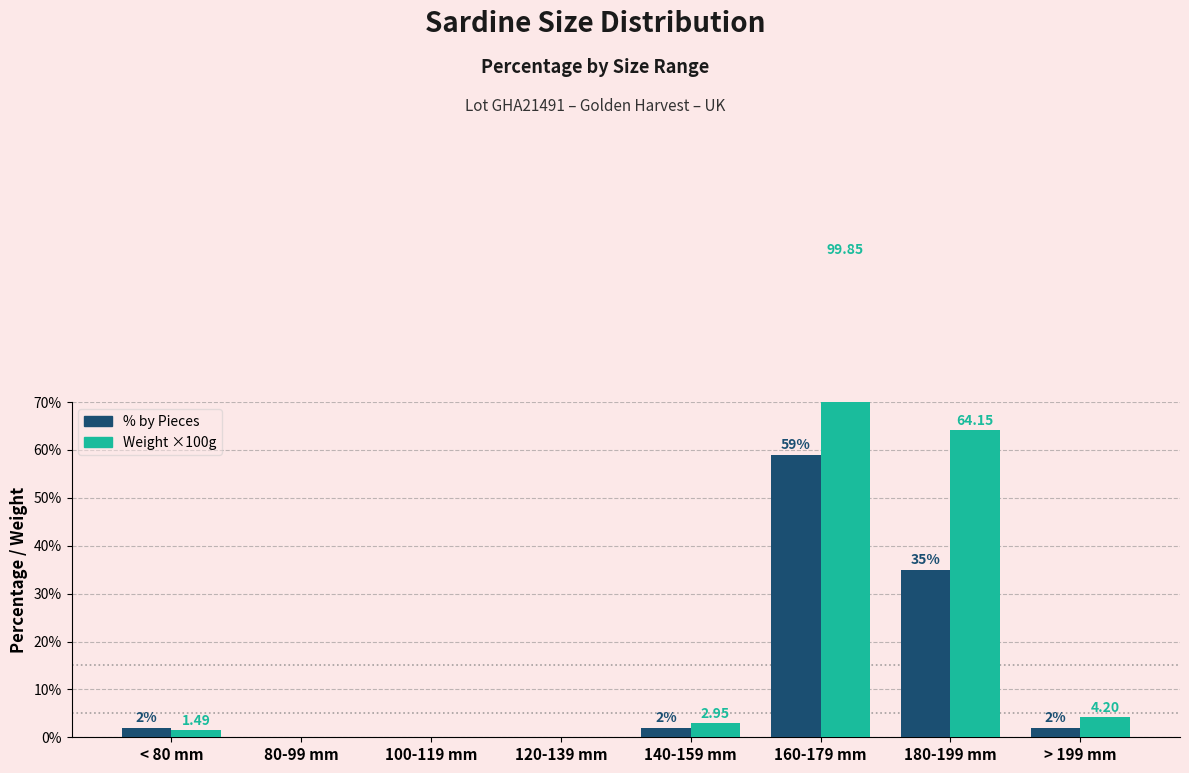

How many groups of bars are there?

8